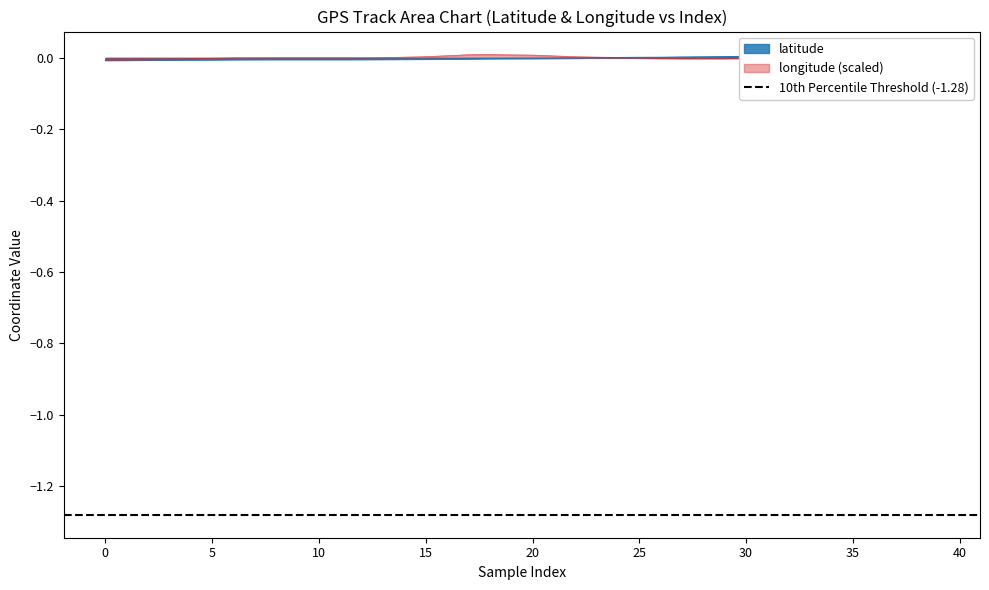

How many interior local peaks does the longitude series have?

4